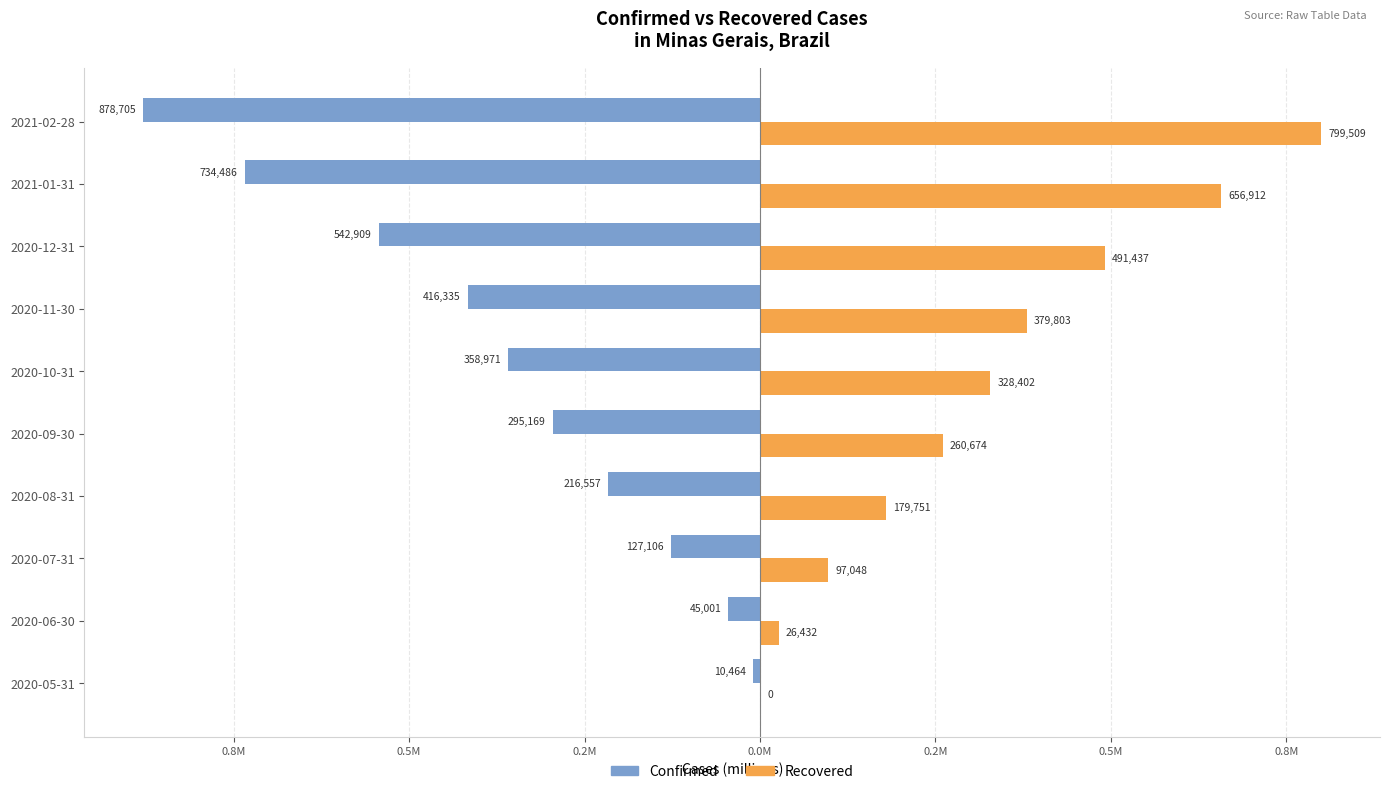

What are all the series names shown in the legend?

Confirmed, Recovered